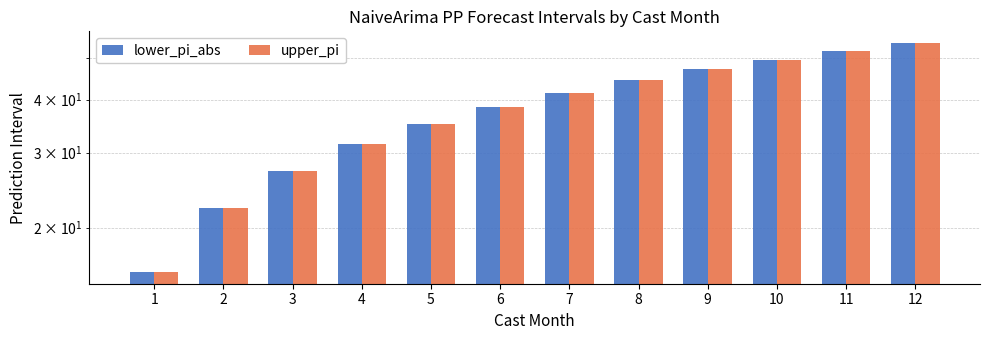

What is the difference between the upper_pi values at 5 and 6?

3.4